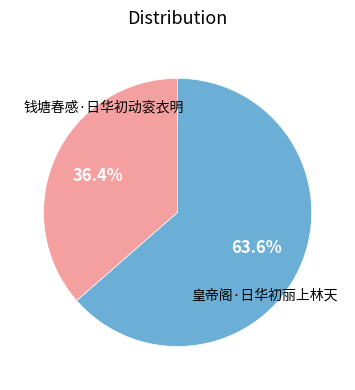

Is there any slice that represents more than half of the pie?

Yes